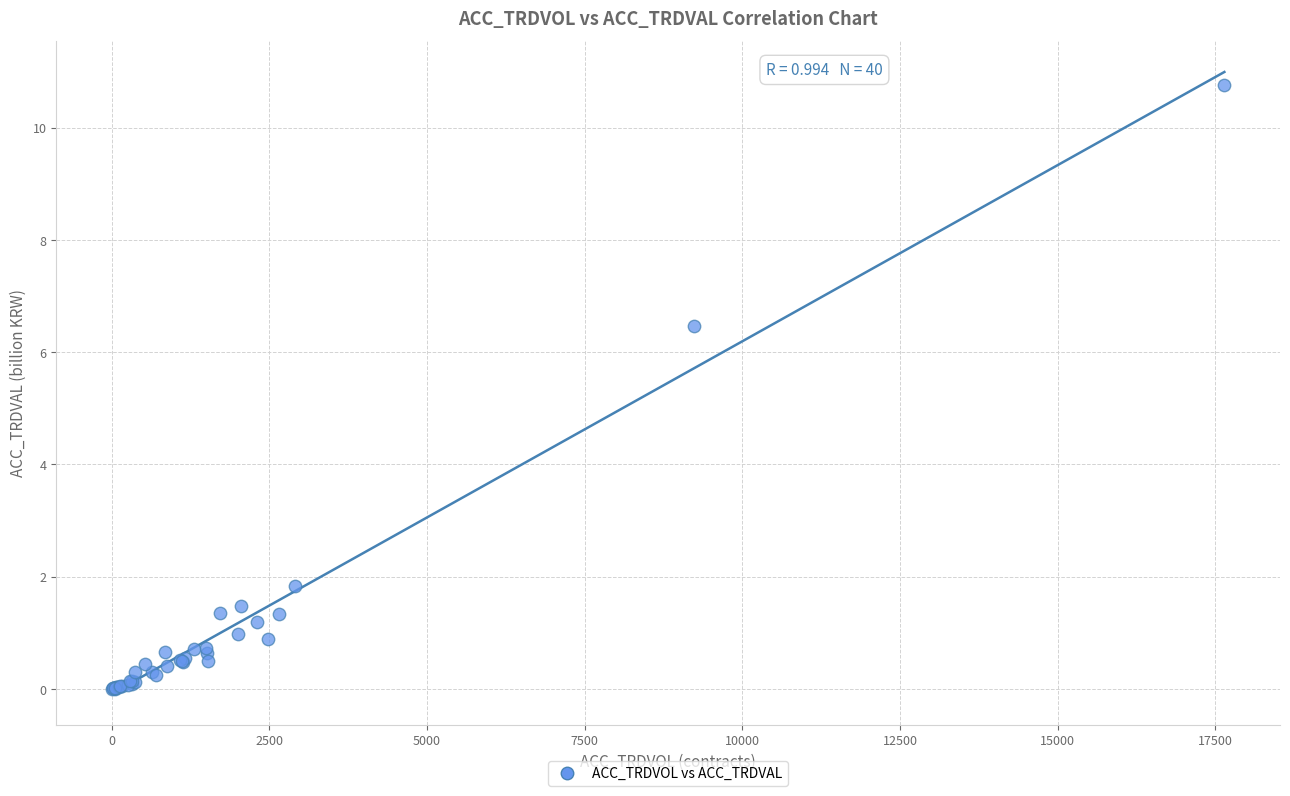

What Y value in the scatter plot is closest to 5?

6.5